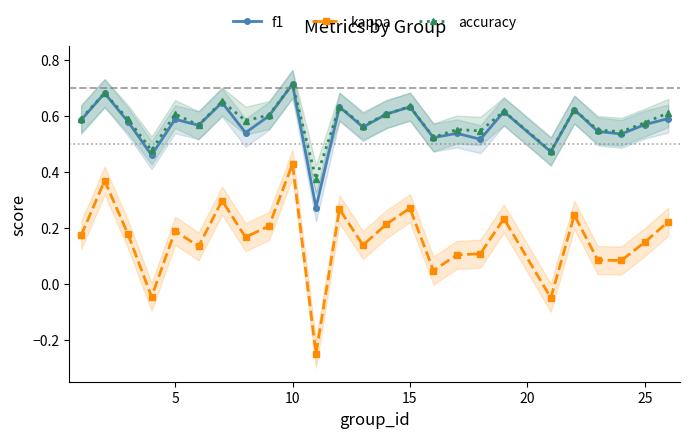

True or false: accuracy has more than 0 points higher than both neighbors.

True